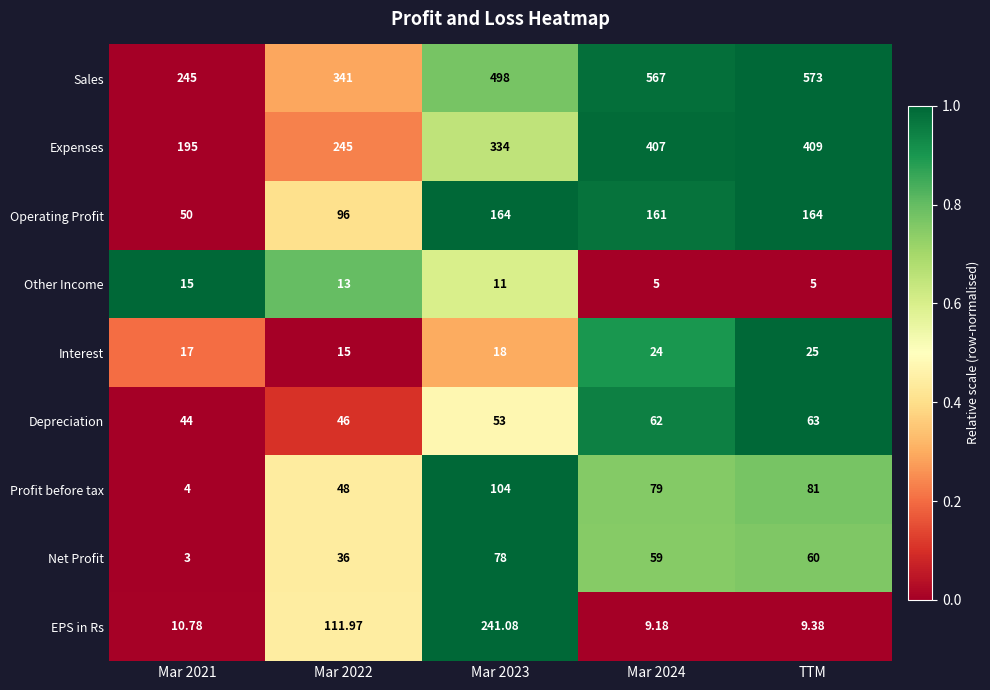

How many categories are shown in the chart?

5